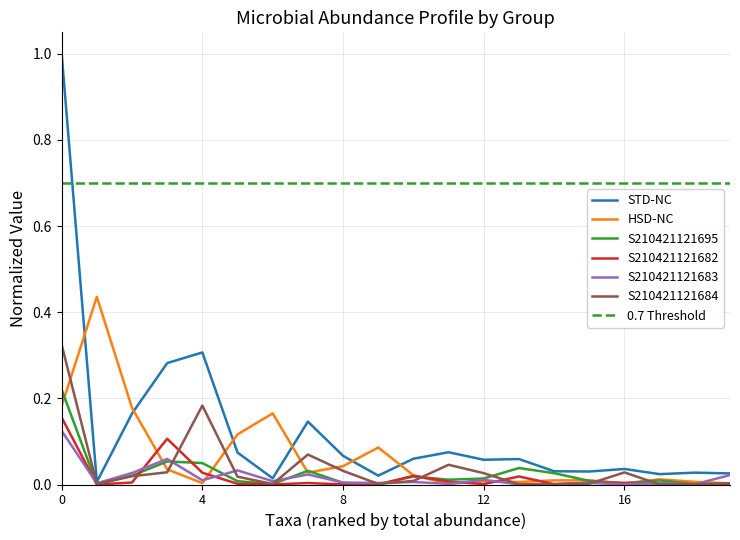

True or false: HSD-NC has a value of 0.0 at 12.

True